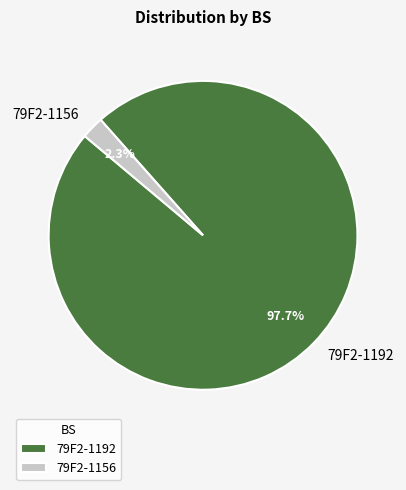

Is 79F2-1192 the majority of the pie?

Yes